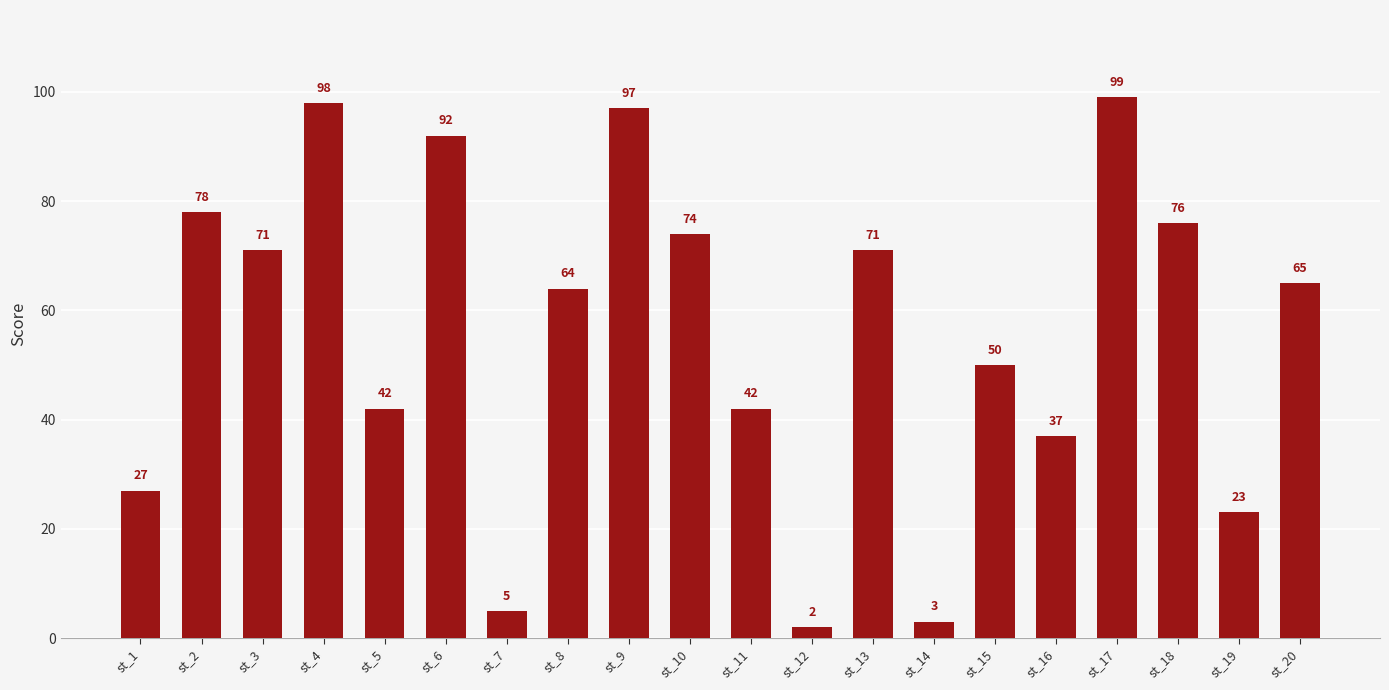

Which label corresponds to the smallest value in the chart?

st_12